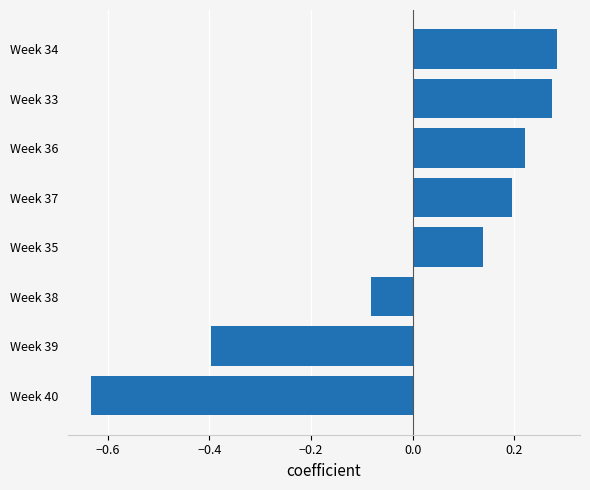

What is the difference between the maximum and minimum values?

0.9